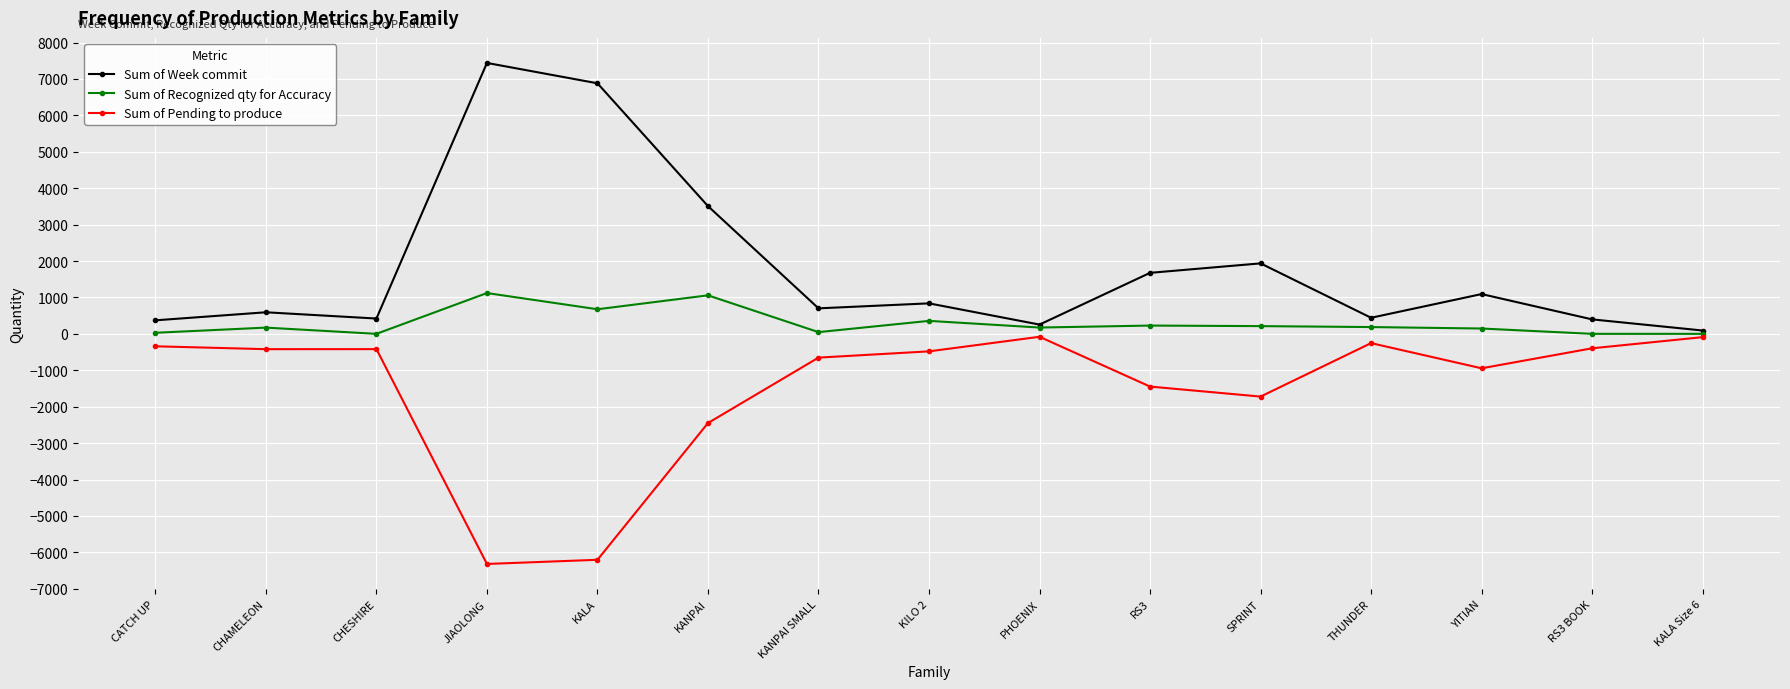

Which series has the largest total across all categories?

Sum of Week commit